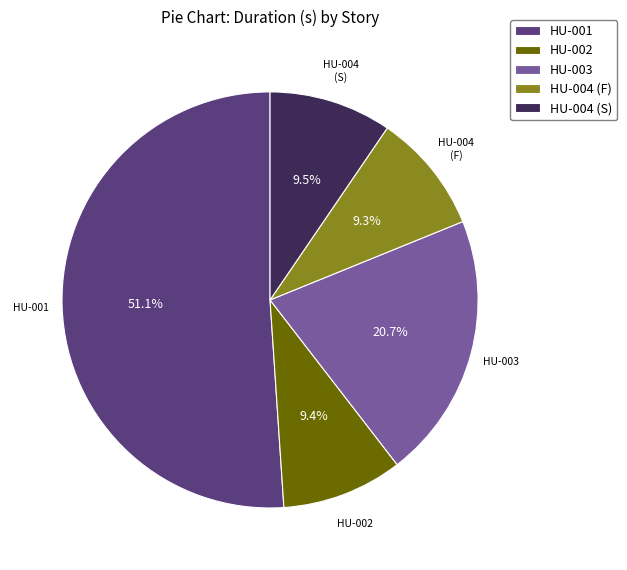

Is the sum of HU-003 and HU-001 greater than half?

Yes